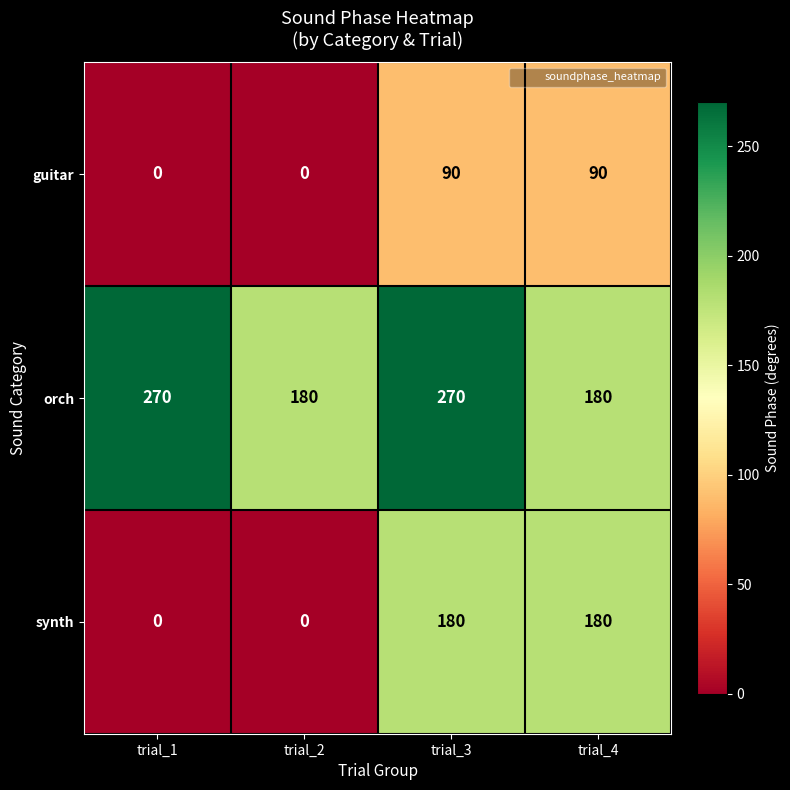

Between trial_3 and trial_4, which series saw the biggest shift?

orch